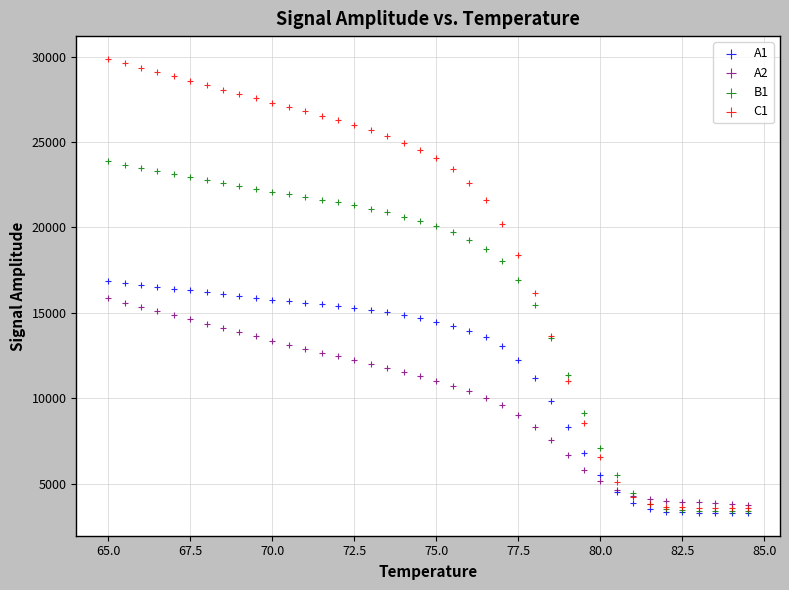

What are all the series names shown in the legend?

A1, A2, B1, C1